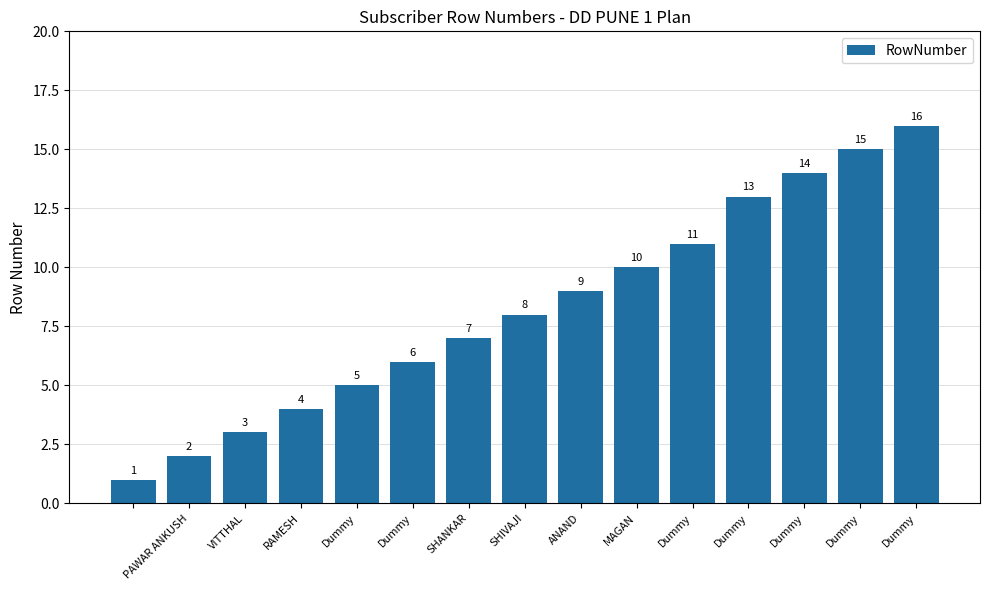

What is the difference between the maximum and second lowest values?

14